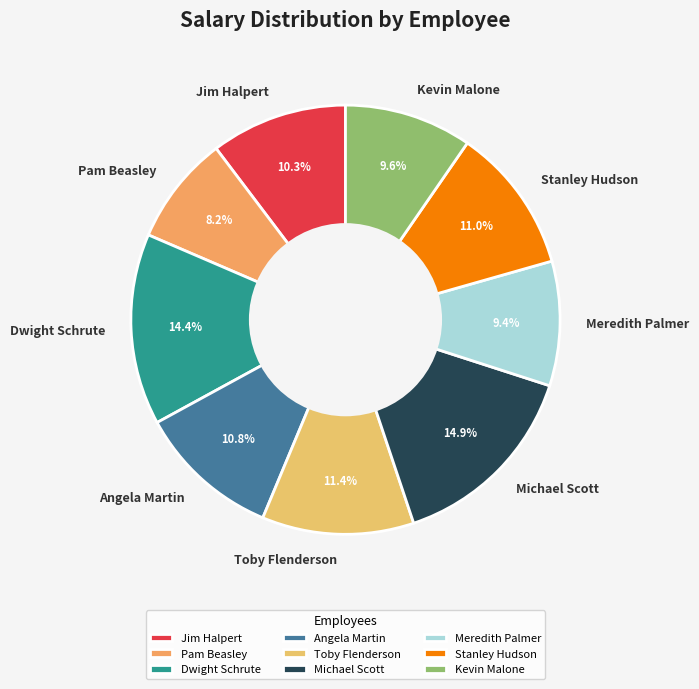

Is it true that Angela Martin is 1% of the pie?

False